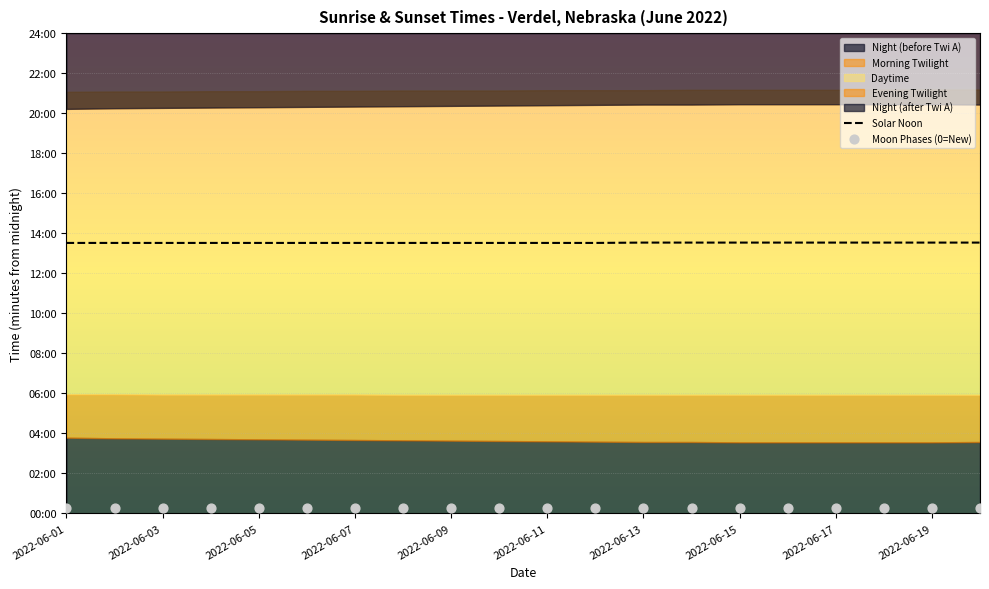

Is the value of Moon Phases (0=New) at 17 greater than the value of Solar Noon at 14?

No